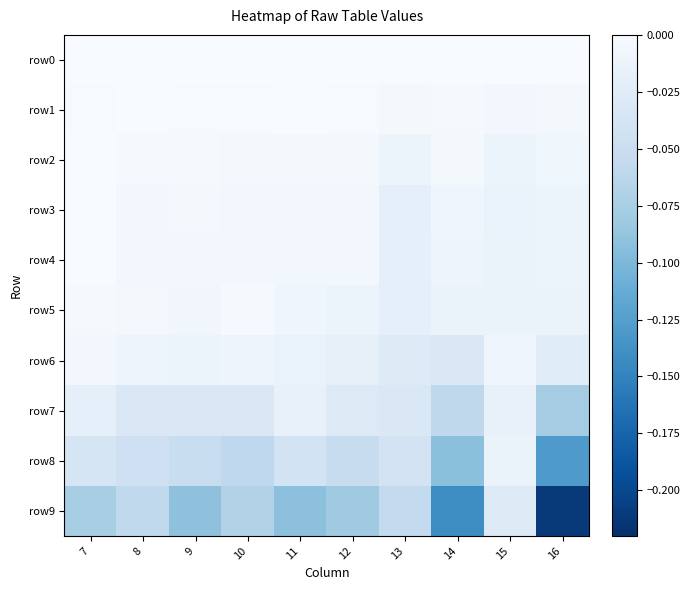

How many data points does each series have?

10